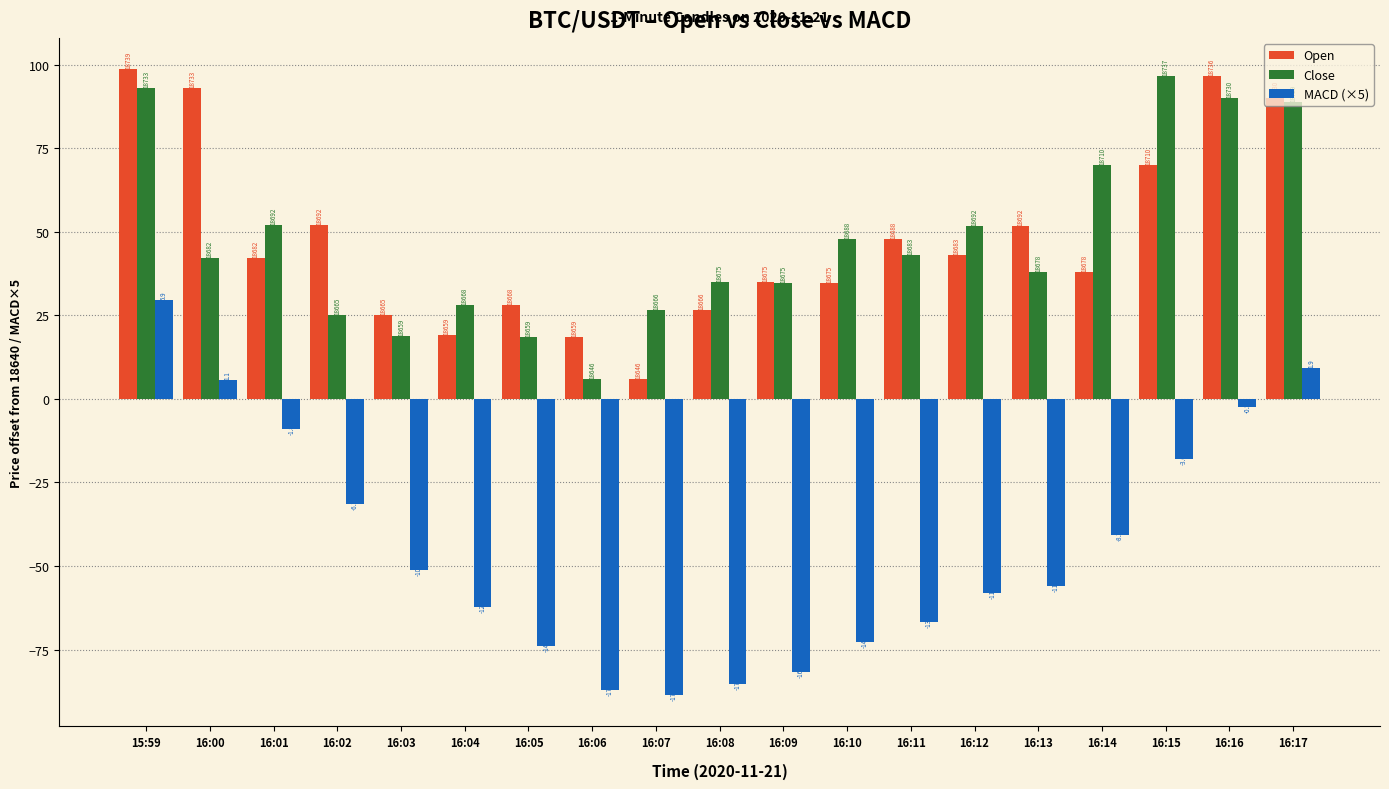

What are all the series names shown in the legend?

Open, Close, MACD (×5)